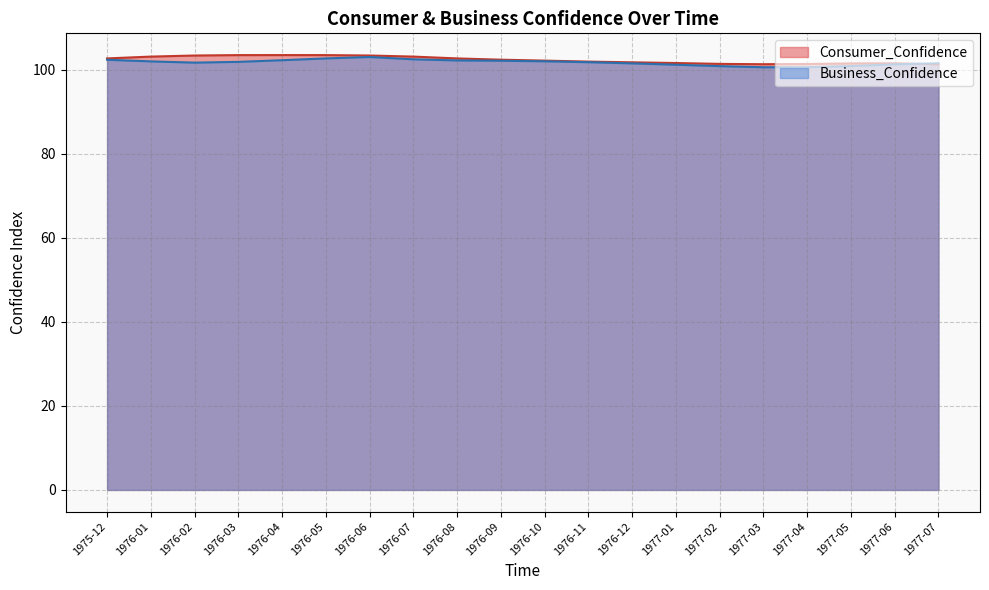

What is the maximum value shown in the chart?

103.5